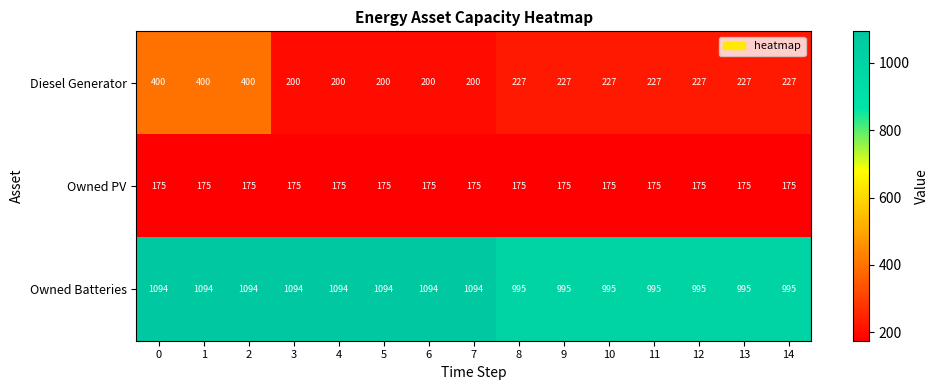

What is the spread (max minus min) of values at 1?

919